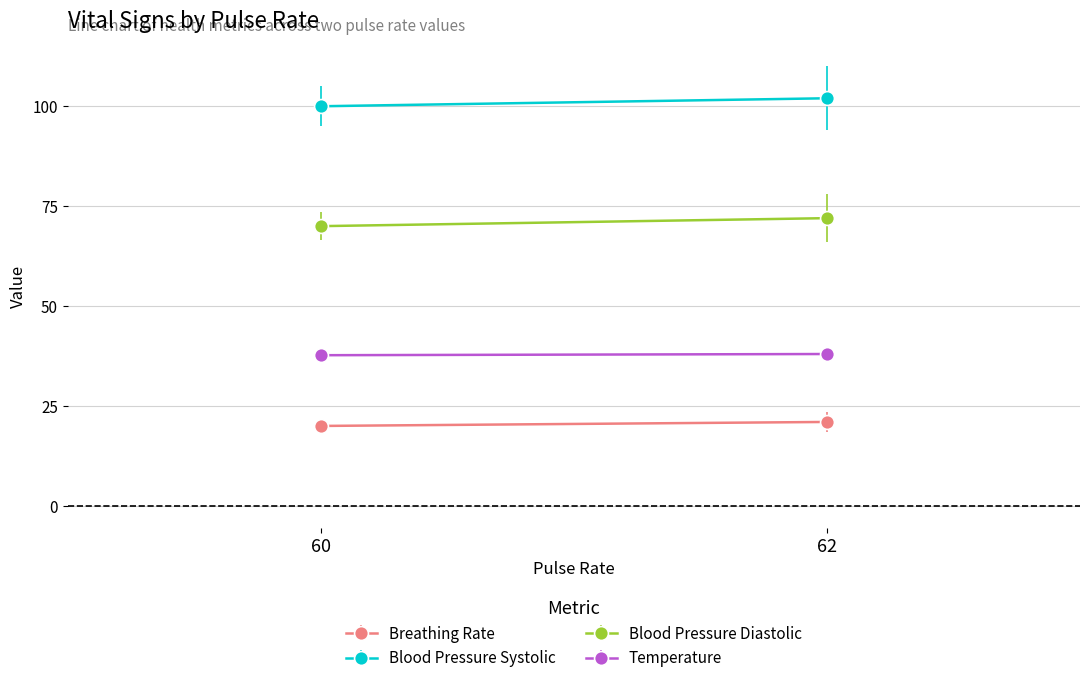

At which label is Blood Pressure Diastolic closest to 71?

60